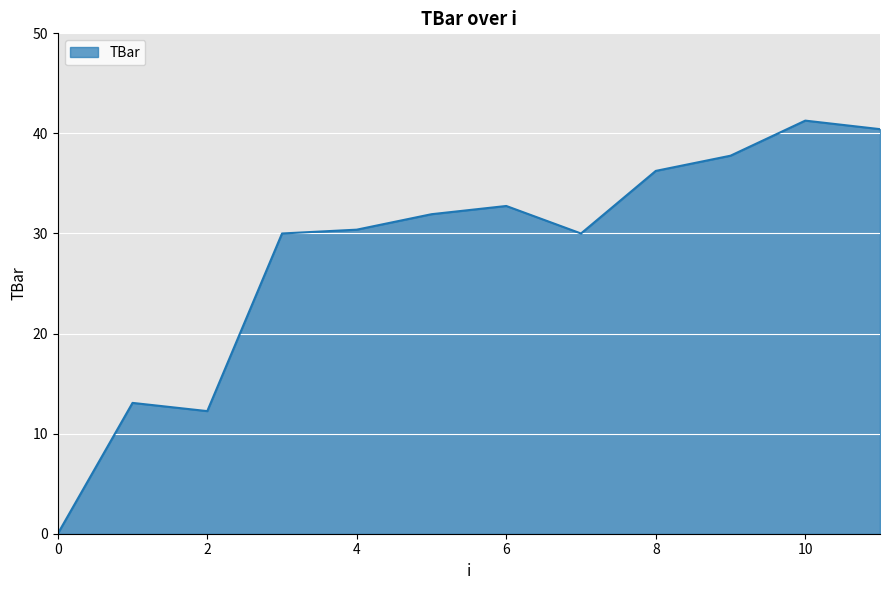

What is the difference between the maximum and minimum values?

41.3